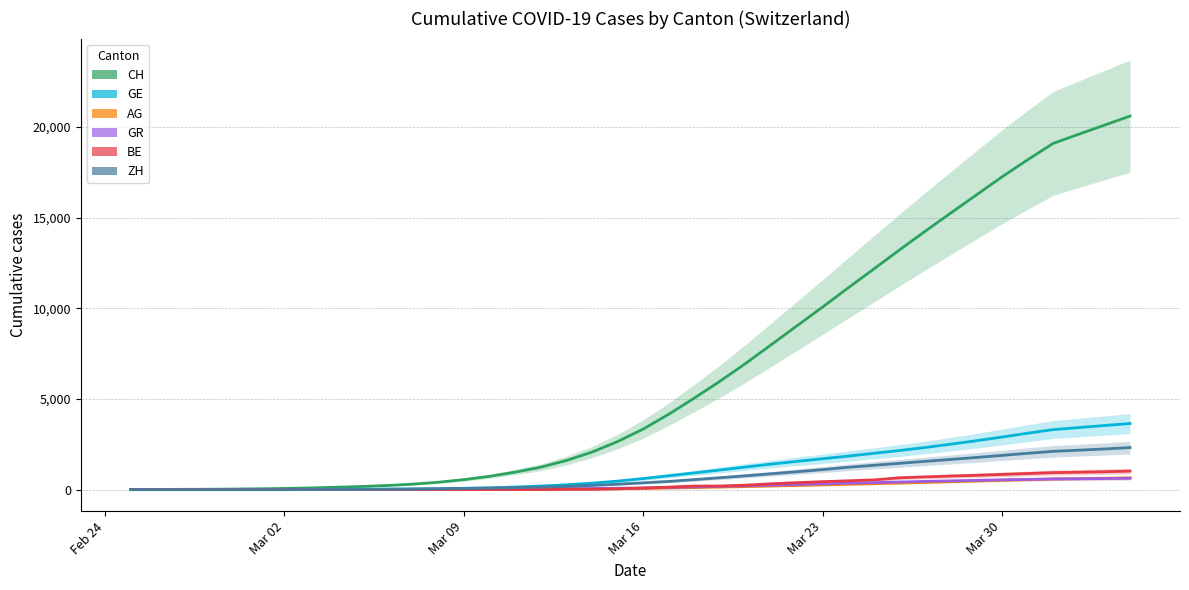

What is the highest value of the AG series?

650.5